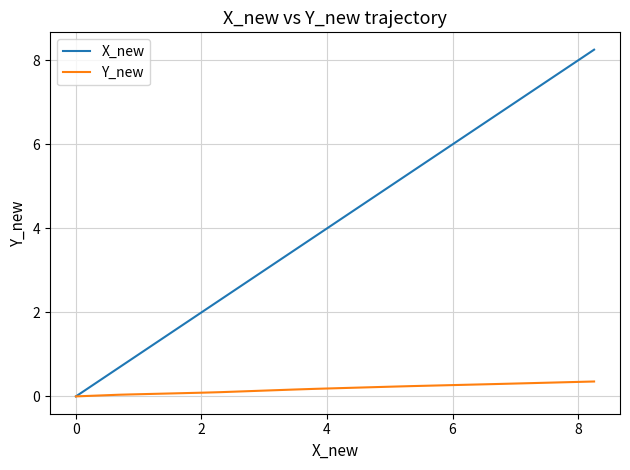

Which series has the largest range (max minus min)?

X_new